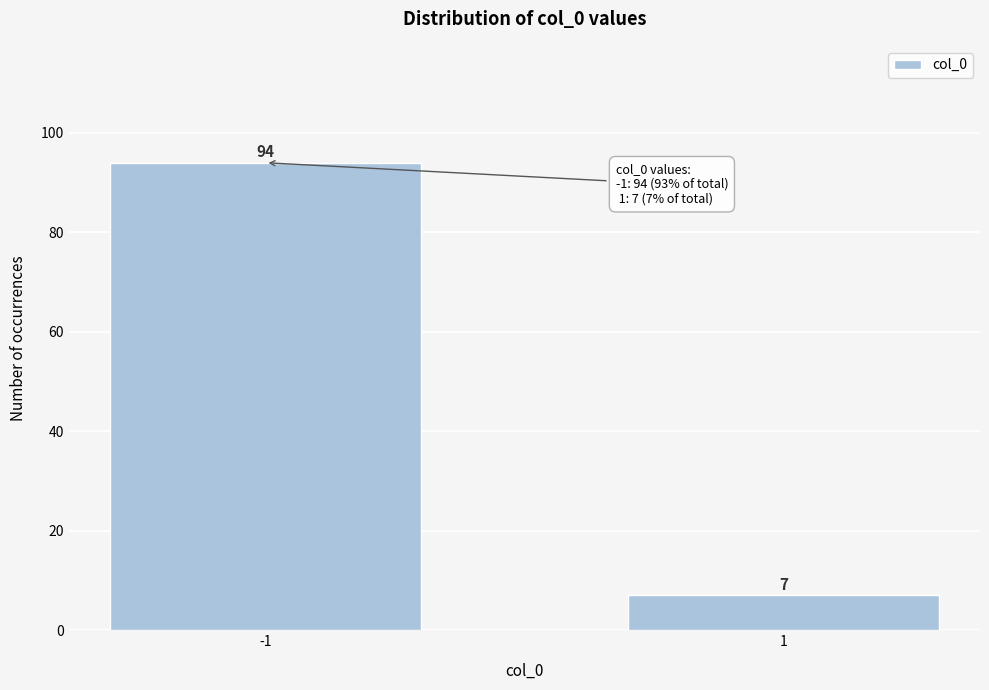

Reading right to left, what are all the values shown in this chart?

1=7	-1=94